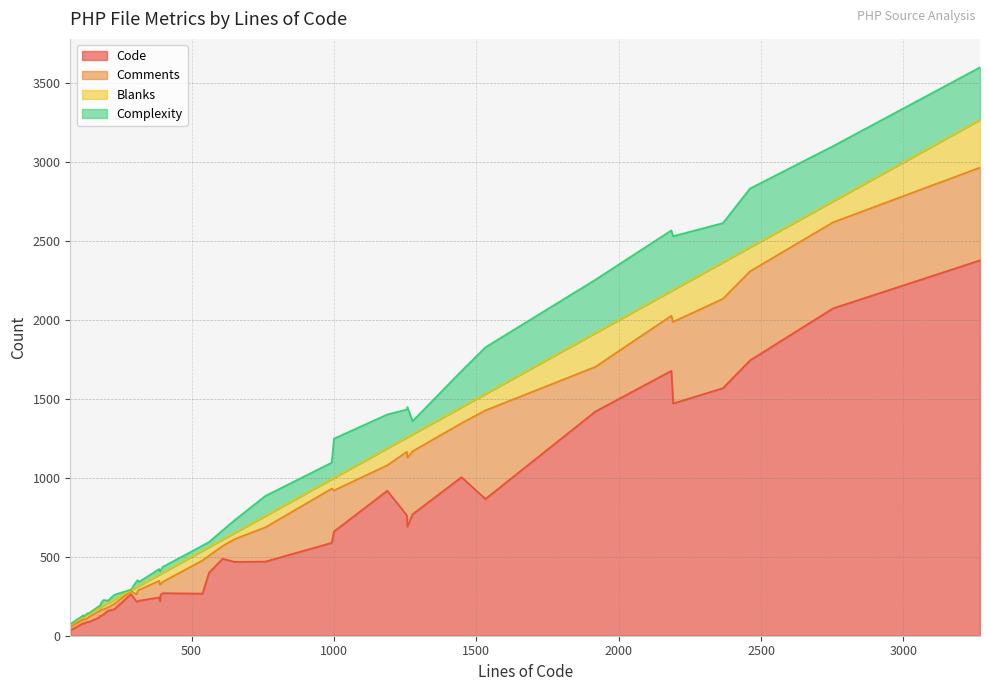

What is the difference between the Complexity values at 20 and 39?

150